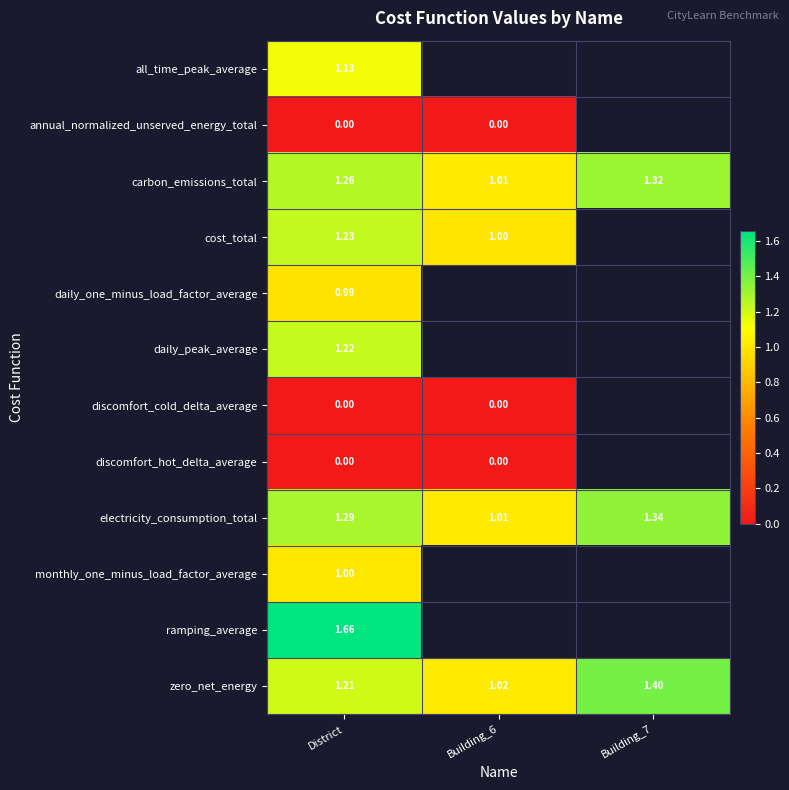

Which category has the highest value in the cost_total series?

District